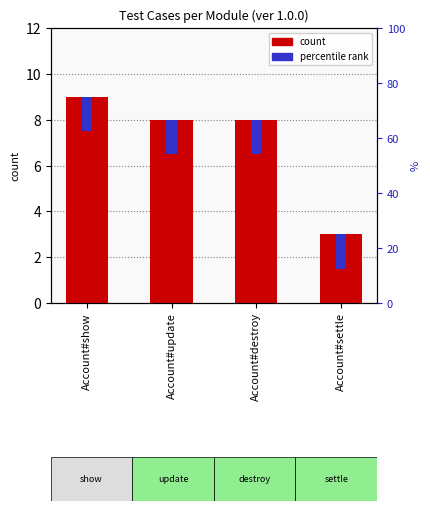

List the labels in order of value, smallest first.

Account#settle, Account#update, Account#destroy, Account#show